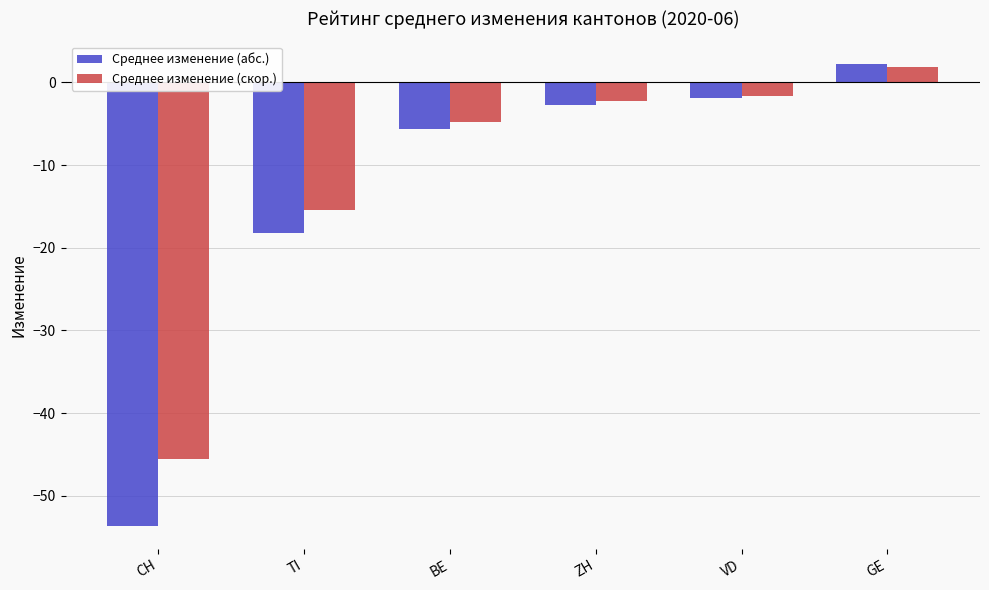

Rank the series at CH from highest to lowest value.

Среднее изменение (скор.), Среднее изменение (абс.)